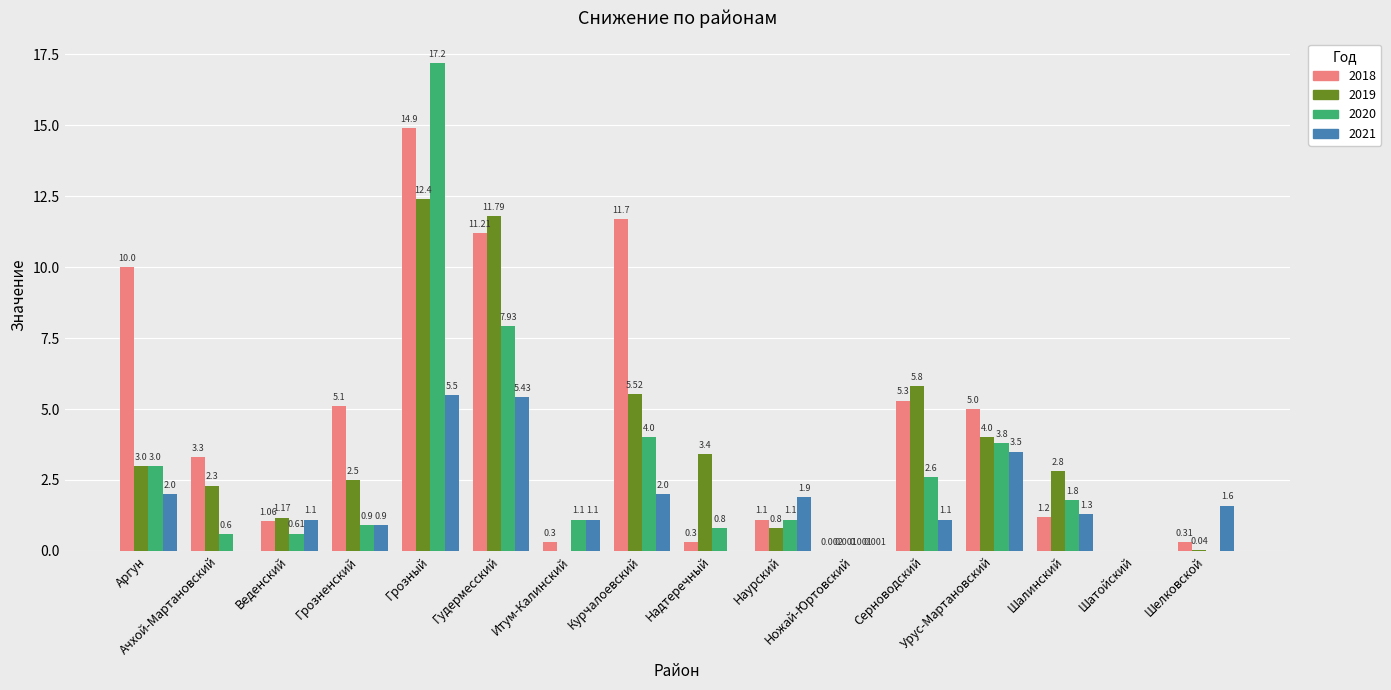

The 2019 series shows -6.6 at Шатойский. True or false?

False